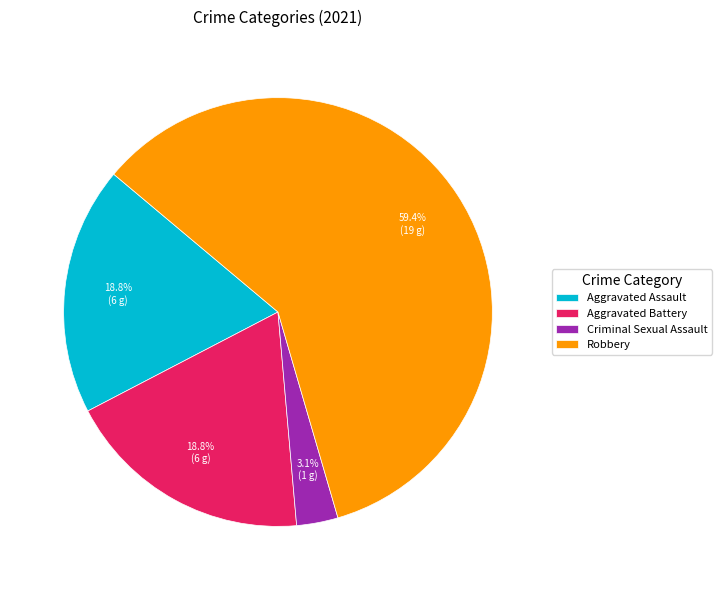

How many slices are in this pie chart?

4